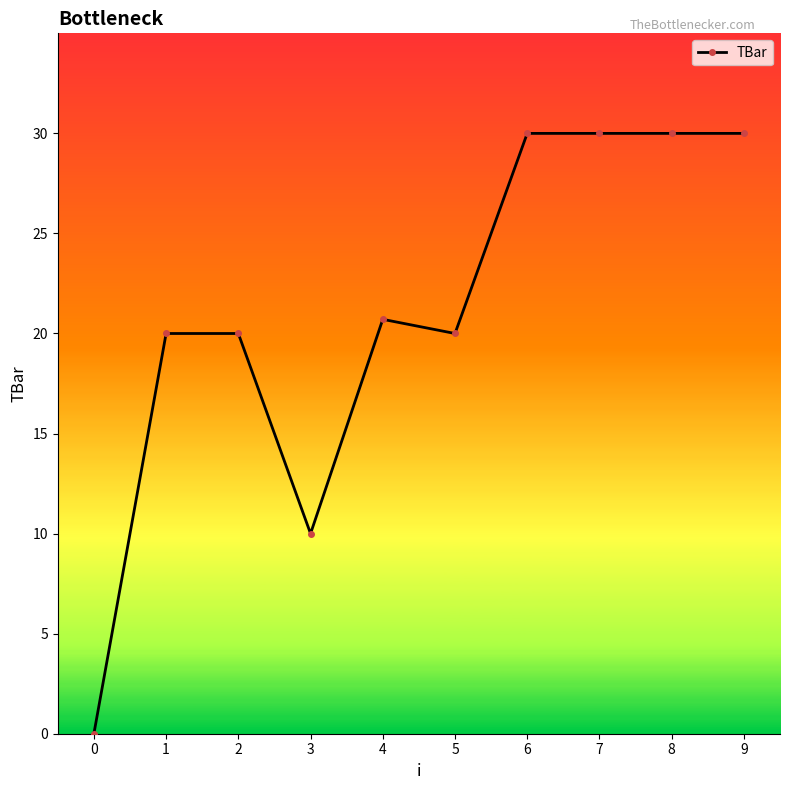

Does the chart display data point markers on the line(s)?

Yes